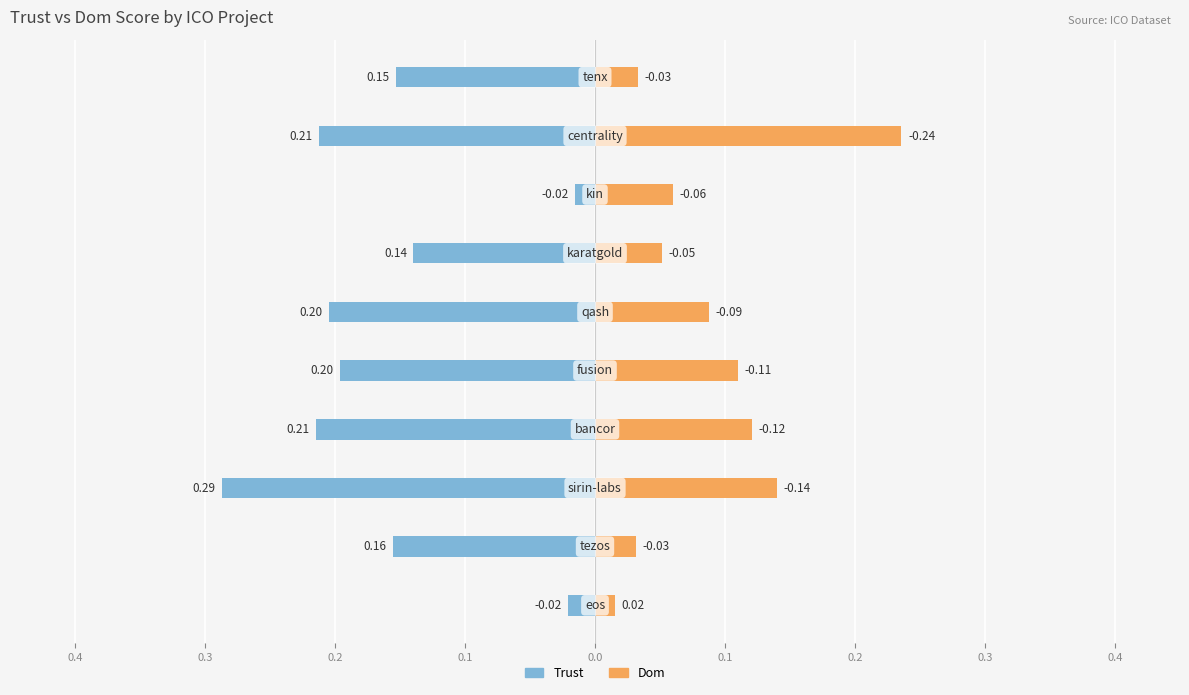

How many groups of bars are there?

10